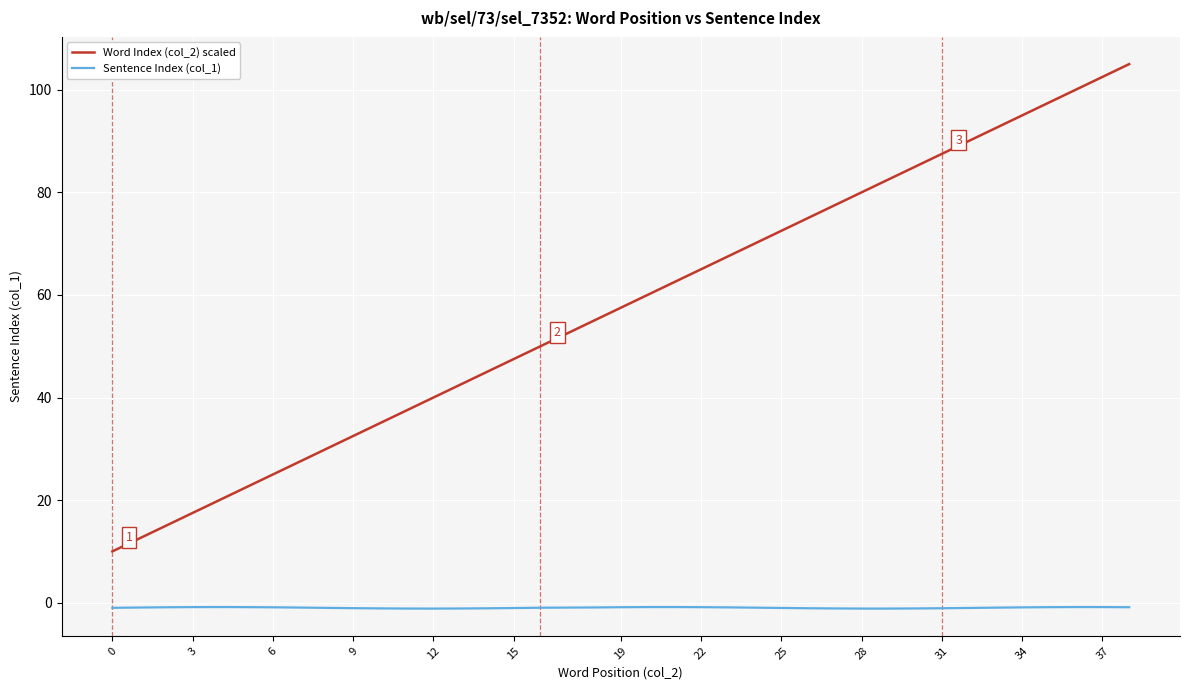

What is the difference between the maximum and minimum values in the Word Index (col_2) scaled series?

95.0